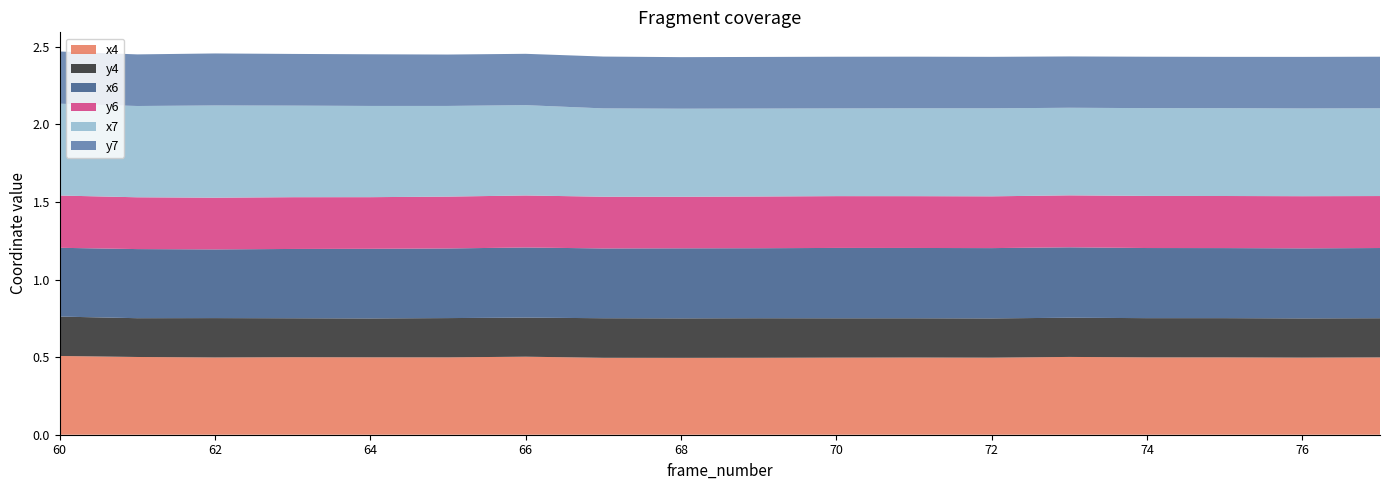

Reading left to right, list all the values displayed in this chart.

x4: 60=0.5	61=0.5	62=0.5	63=0.5	64=0.5	65=0.5	66=0.5	67=0.5	68=0.5	69=0.5	70=0.5	71=0.5	72=0.5	73=0.5	74=0.5	75=0.5	76=0.5	77=0.5
y4: 60=0.3	61=0.2	62=0.3	63=0.3	64=0.3	65=0.3	66=0.3	67=0.3	68=0.3	69=0.3	70=0.3	71=0.3	72=0.3	73=0.3	74=0.3	75=0.3	76=0.3	77=0.3
x6: 60=0.4	61=0.4	62=0.4	63=0.4	64=0.4	65=0.4	66=0.5	67=0.4	68=0.5	69=0.5	70=0.5	71=0.5	72=0.5	73=0.5	74=0.5	75=0.5	76=0.5	77=0.5
y6: 60=0.3	61=0.3	62=0.3	63=0.3	64=0.3	65=0.3	66=0.3	67=0.3	68=0.3	69=0.3	70=0.3	71=0.3	72=0.3	73=0.3	74=0.3	75=0.3	76=0.3	77=0.3
x7: 60=0.6	61=0.6	62=0.6	63=0.6	64=0.6	65=0.6	66=0.6	67=0.6	68=0.6	69=0.6	70=0.6	71=0.6	72=0.6	73=0.6	74=0.6	75=0.6	76=0.6	77=0.6
y7: 60=0.3	61=0.3	62=0.3	63=0.3	64=0.3	65=0.3	66=0.3	67=0.3	68=0.3	69=0.3	70=0.3	71=0.3	72=0.3	73=0.3	74=0.3	75=0.3	76=0.3	77=0.3